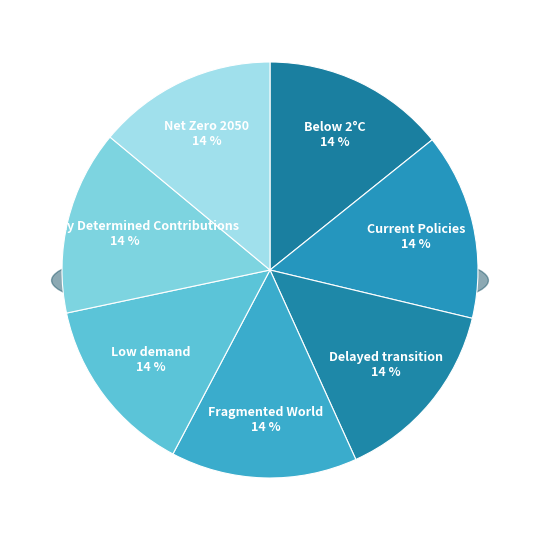

What percentage is the Low demand slice, to the nearest percent?

14%